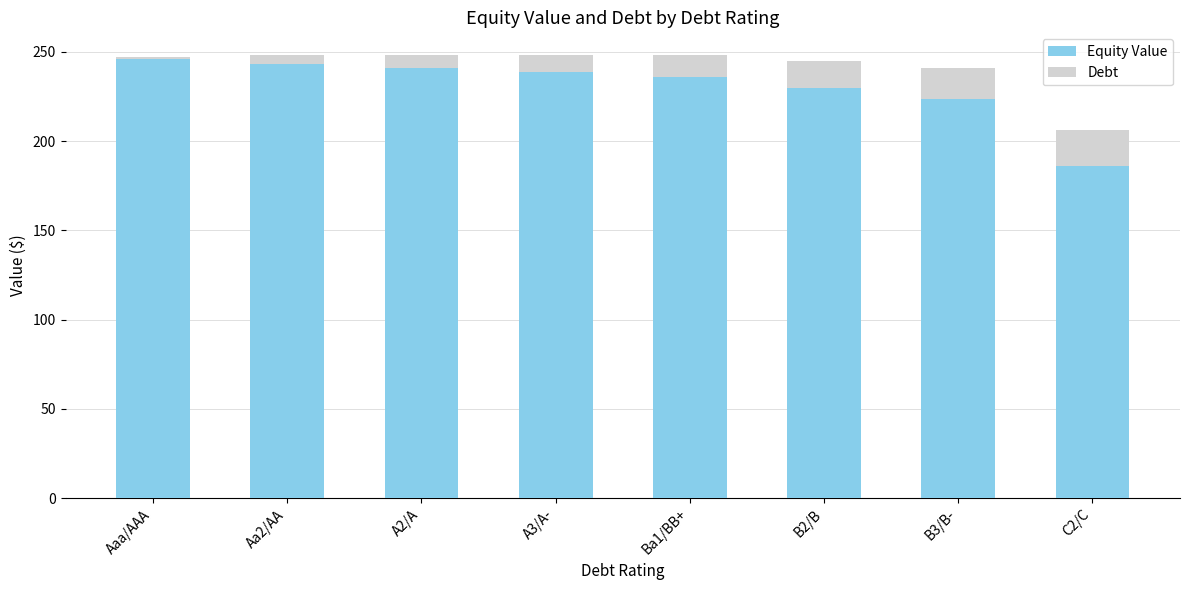

Reading left to right, list the values for the Equity Value series.

Aaa/AAA=246.1	Aa2/AA=243.2	A2/A=240.9	A3/A-=238.7	Ba1/BB+=235.7	B2/B=229.9	B3/B-=223.5	C2/C=186.2